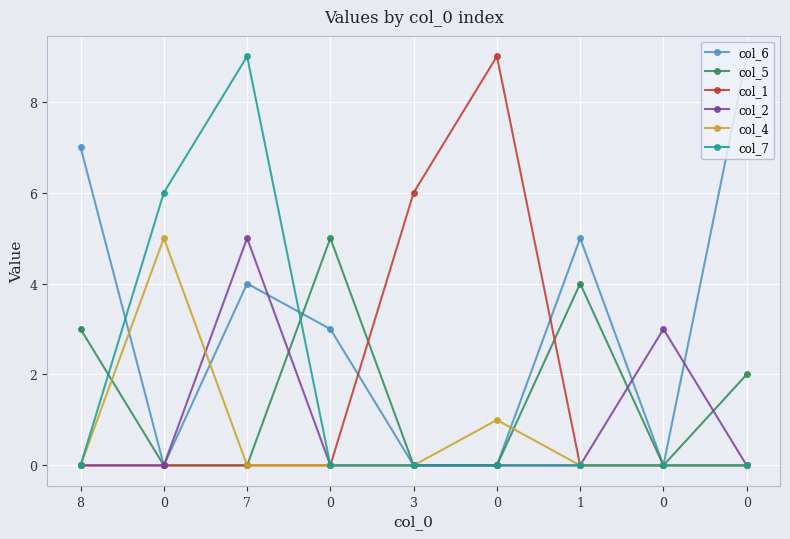

Between 0 and 8, which is larger?

8